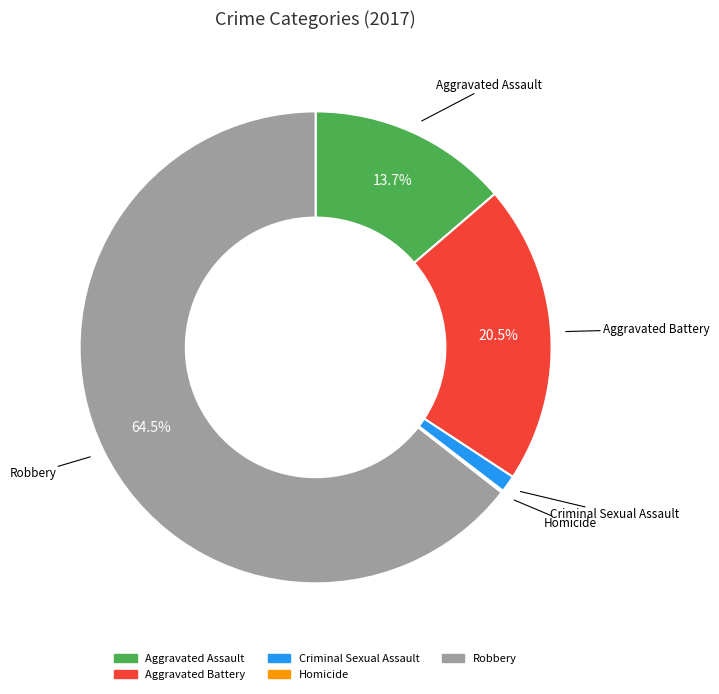

Which has a higher value, Aggravated Battery or Criminal Sexual Assault?

Aggravated Battery